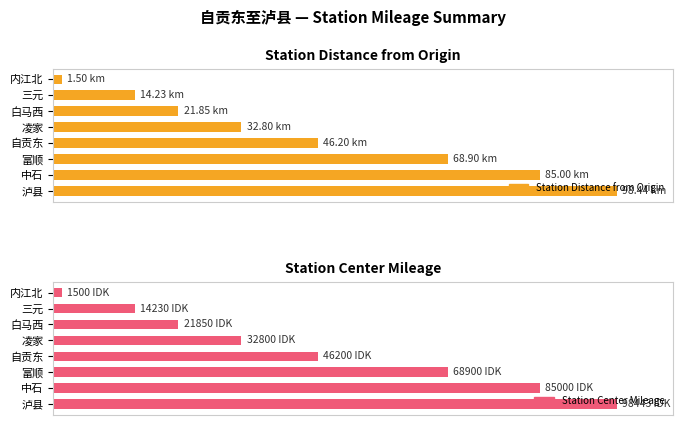

What is the difference between the maximum and second lowest values in the Station Center Mileage series?

85.5